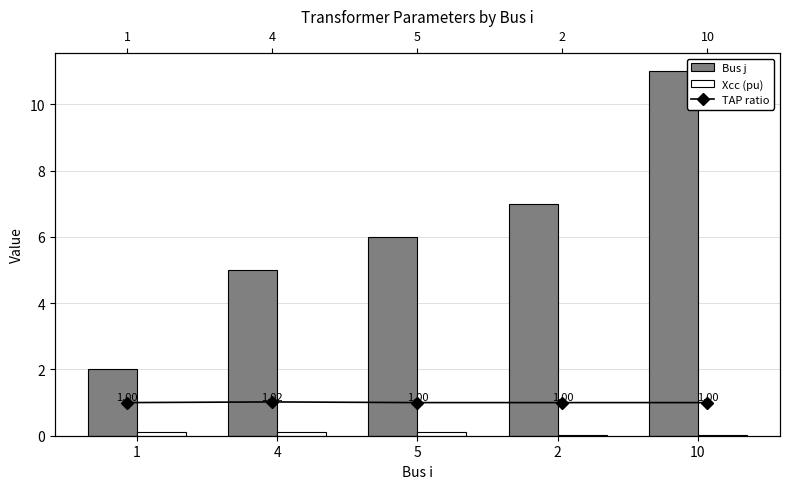

At which category does the chart reach its peak across all series?

10